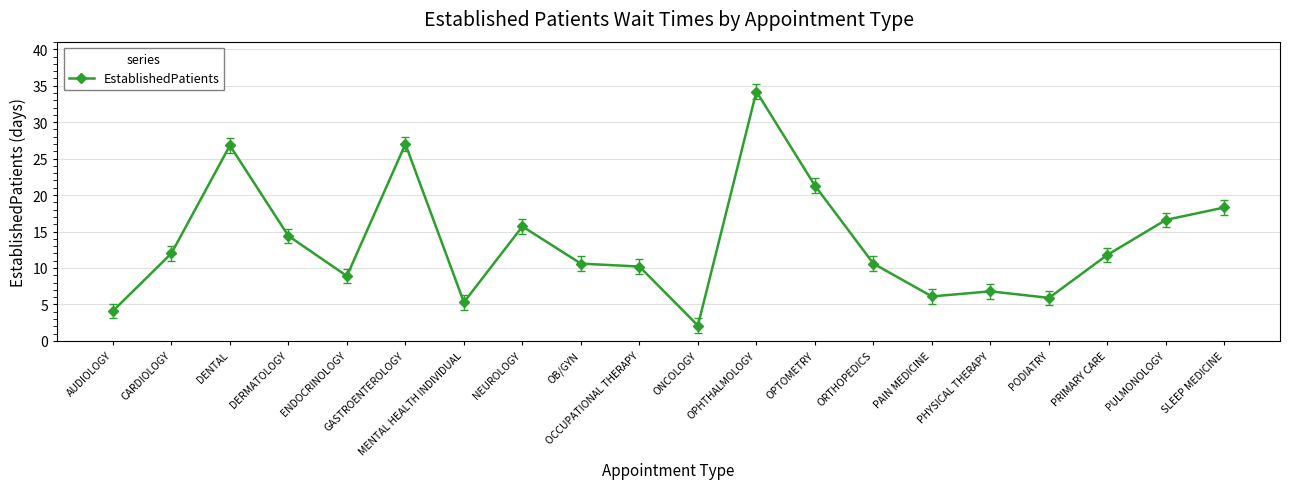

At which category does the data reach its first local peak?

DENTAL